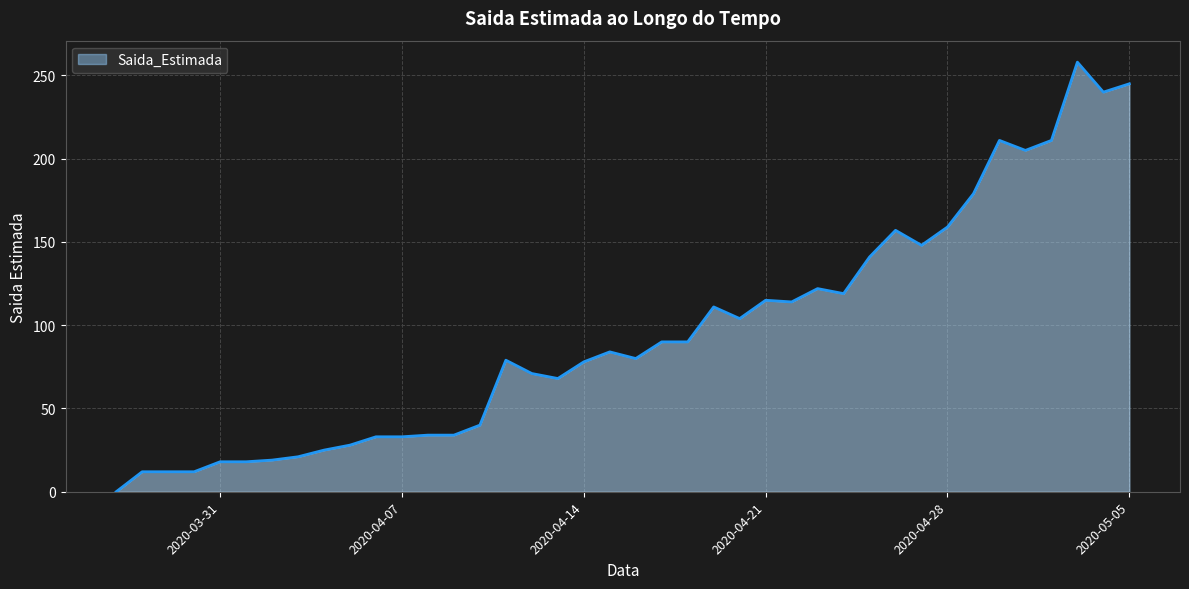

What is the maximum value shown in the chart?

258